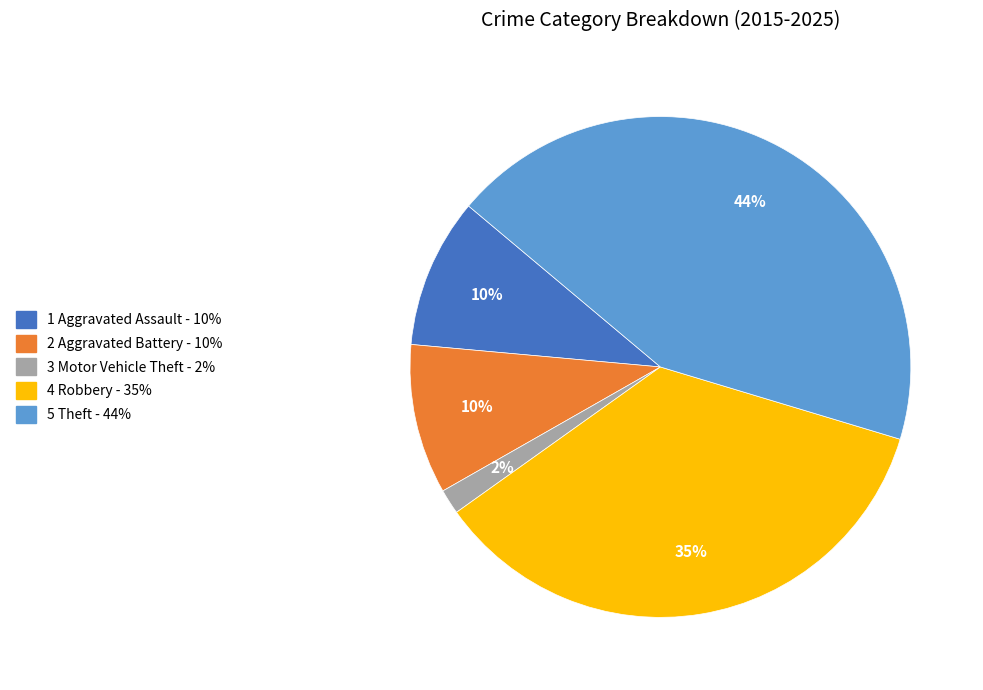

To the nearest percent, what is the average slice percentage?

20%